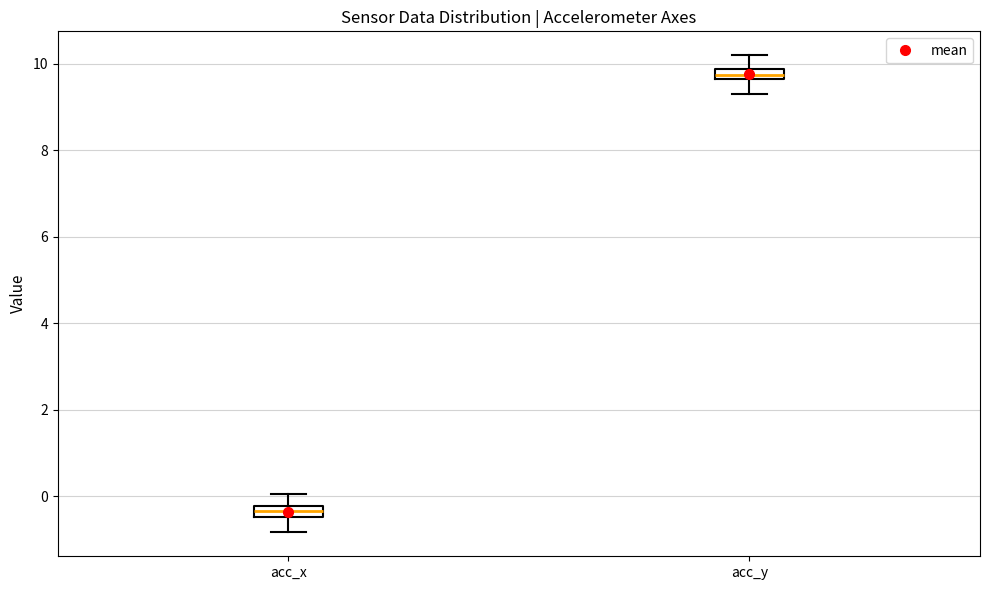

Where does the upper whisker of the box for acc_y end on the y-axis? The values are not printed on the chart, so give them approximately, as read against the axis.

10.2